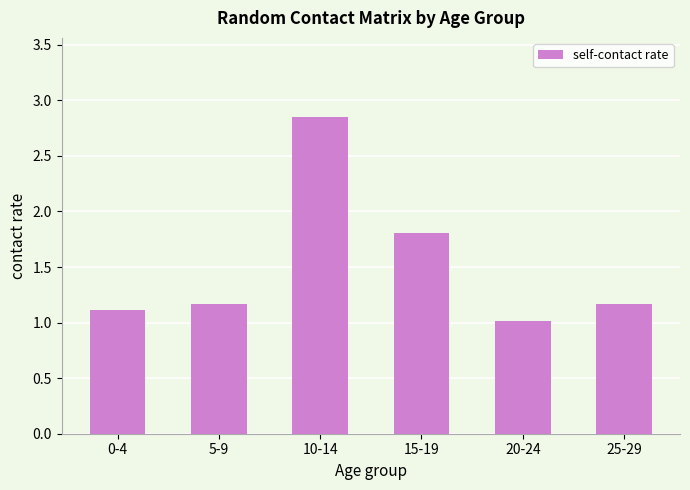

What is the change in value from 0-4 to 10-14?

+1.7